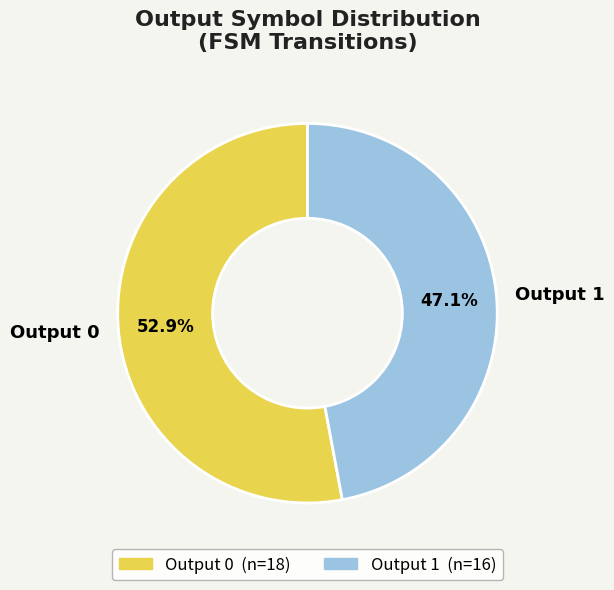

Does Output 0 represent more than half of the total?

Yes